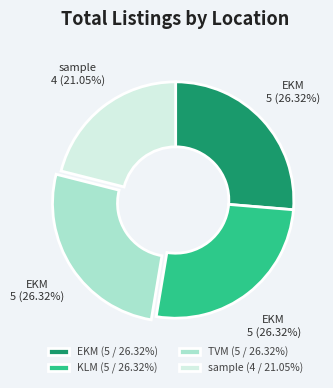

How many segments does this pie chart have?

4